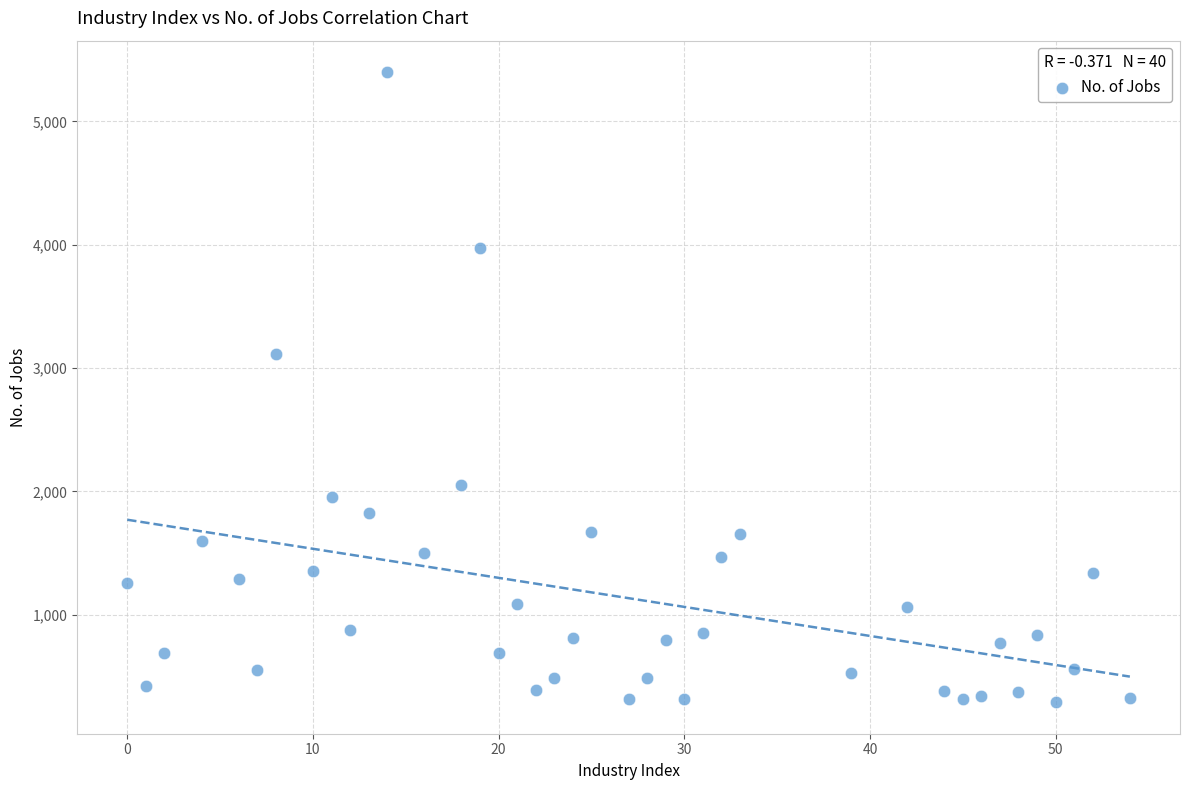

What Y value in the scatter plot is closest to 2845?

3115